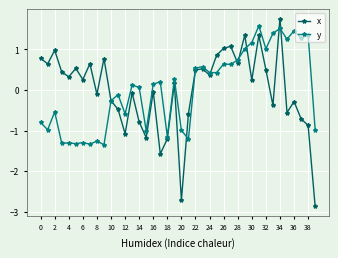

What is the value of the x point at the 32nd from the left?

1.3